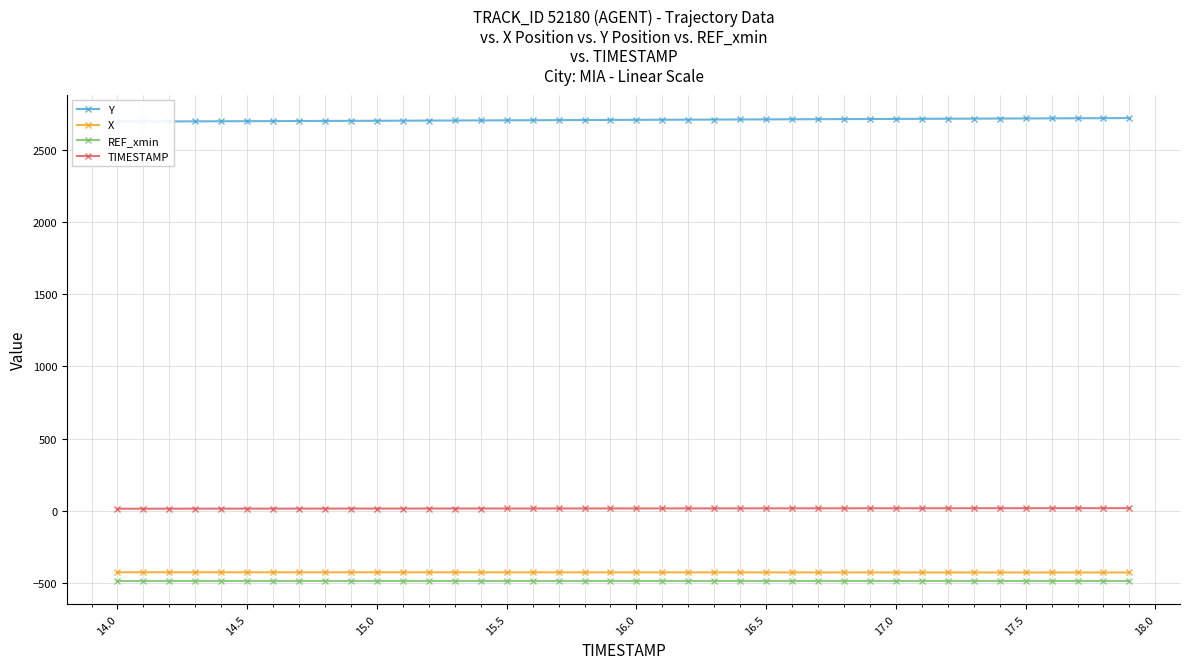

At how many categories does at least one series exceed -473?

40